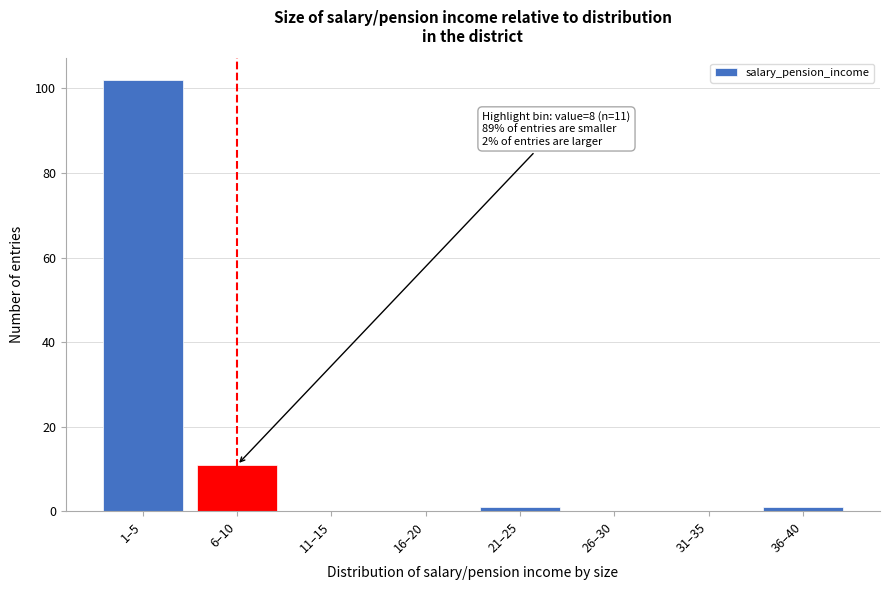

Reading left to right, extract all data points from this chart.

1–5=102	6–10=11	11–15=0	16–20=0	21–25=1	26–30=0	31–35=0	36–40=1